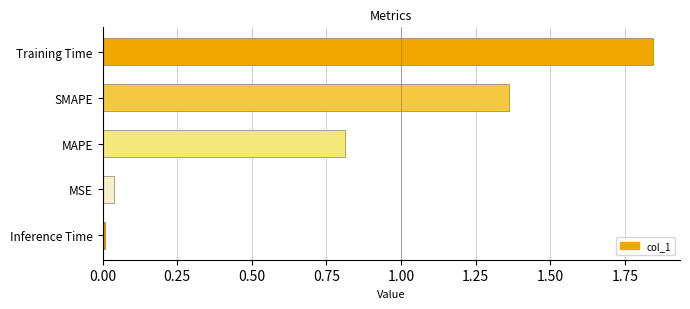

The value at Training Time is 3.1. True or false?

False